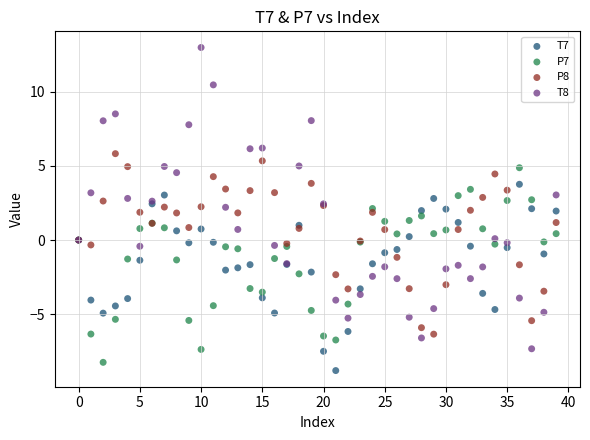

Which series reaches the minimum Y coordinate?

T7